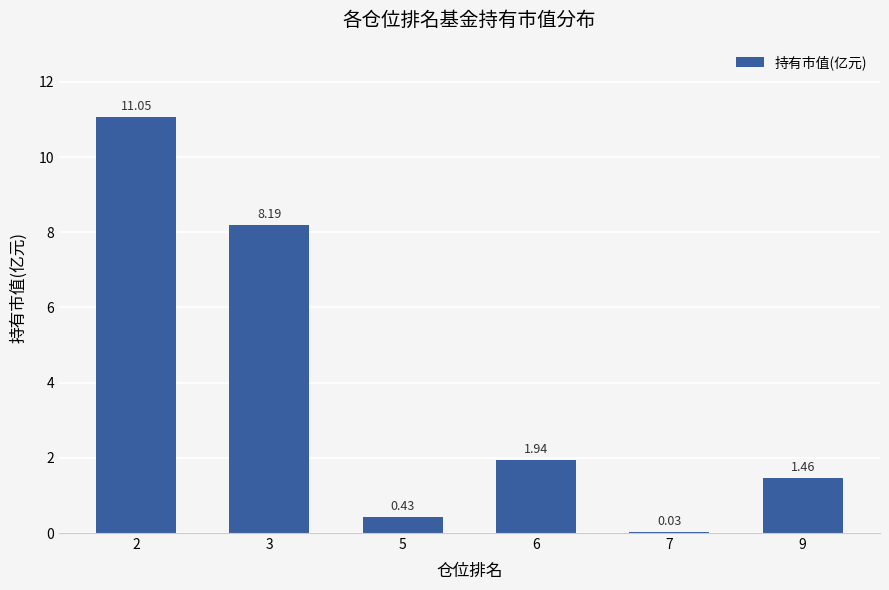

What is the sum of all values?

23.1